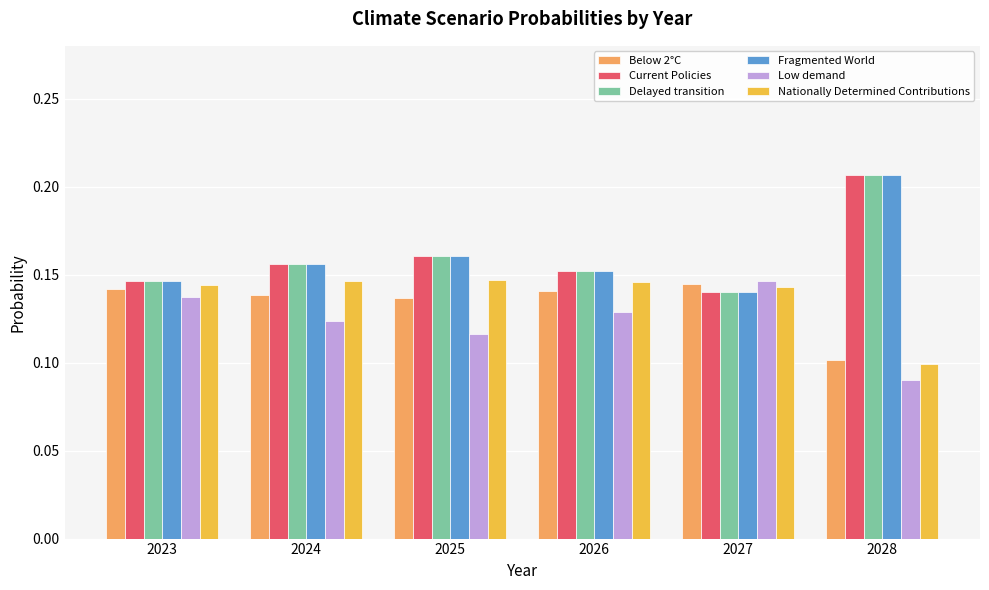

Which series changed the most between 2023 and 2025?

Low demand